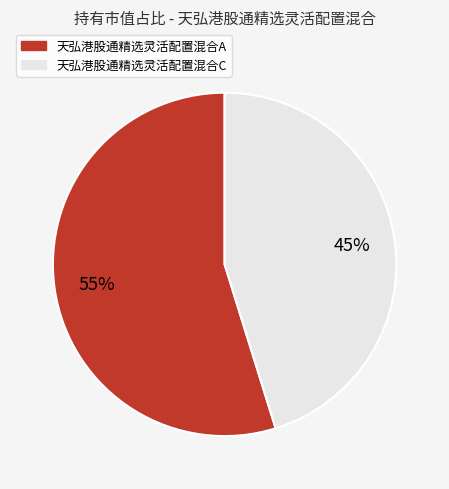

Which slice is the smallest?

天弘港股通精选灵活配置混合C